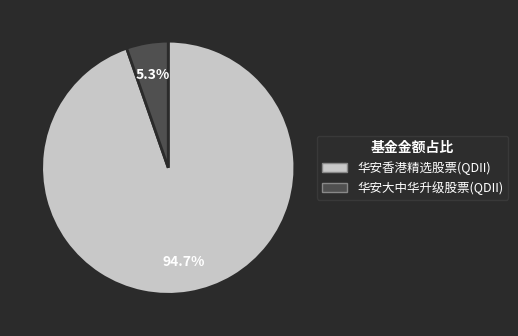

Count the number of slices in the pie.

2